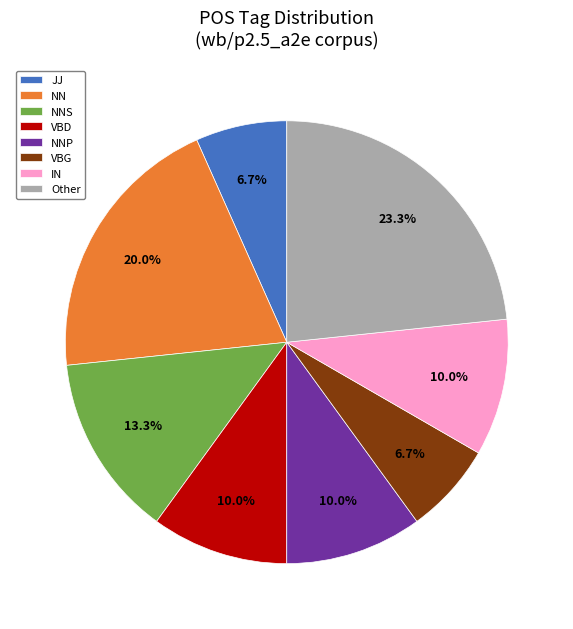

To the nearest percent, what is the difference between the Other and JJ slice percentages?

17%